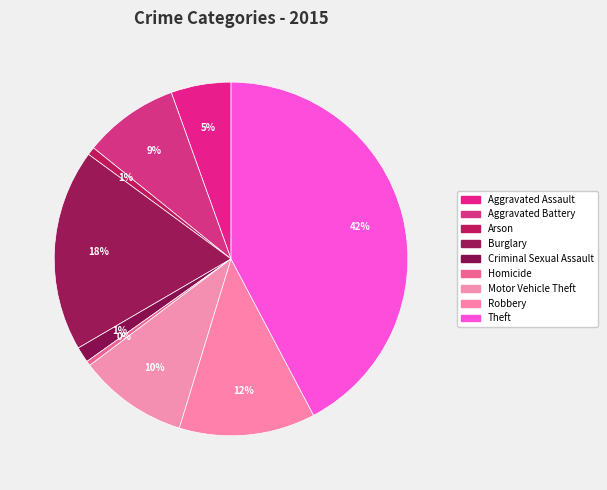

Is Criminal Sexual Assault the majority of the pie?

No